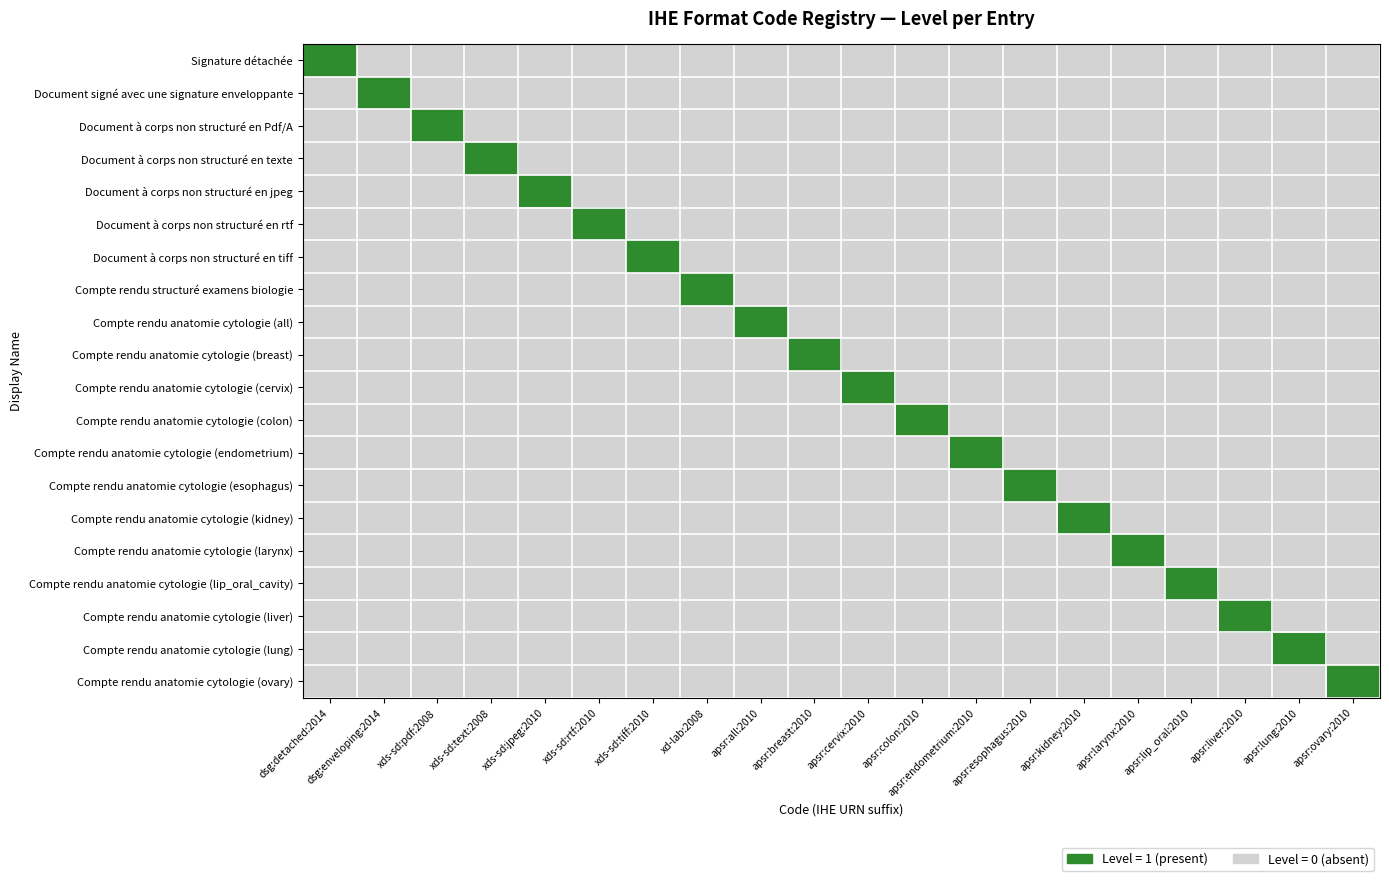

Which series has the widest spread of values?

Signature détachée